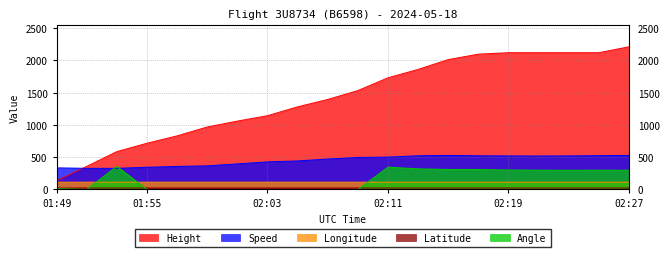

How many series are shown in this chart?

5